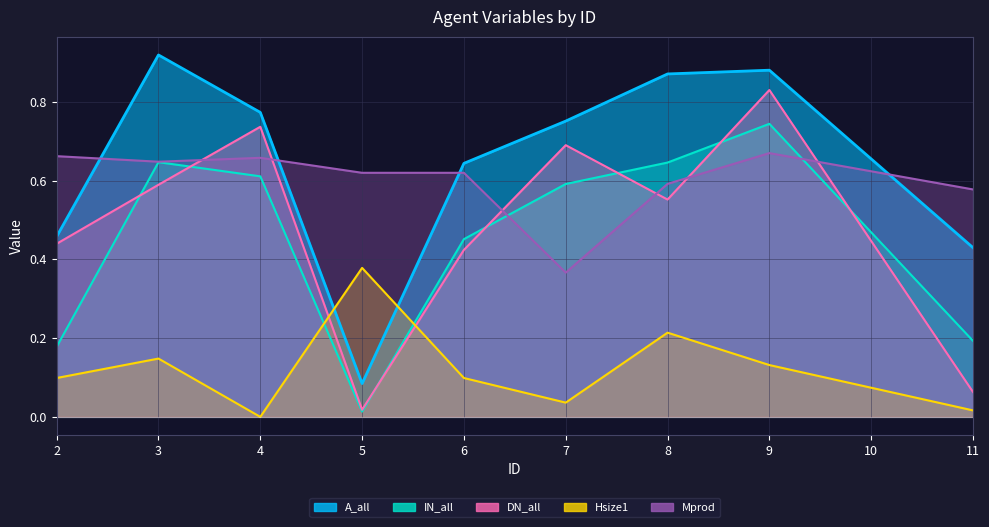

Read the DN_all value at 8.

0.6